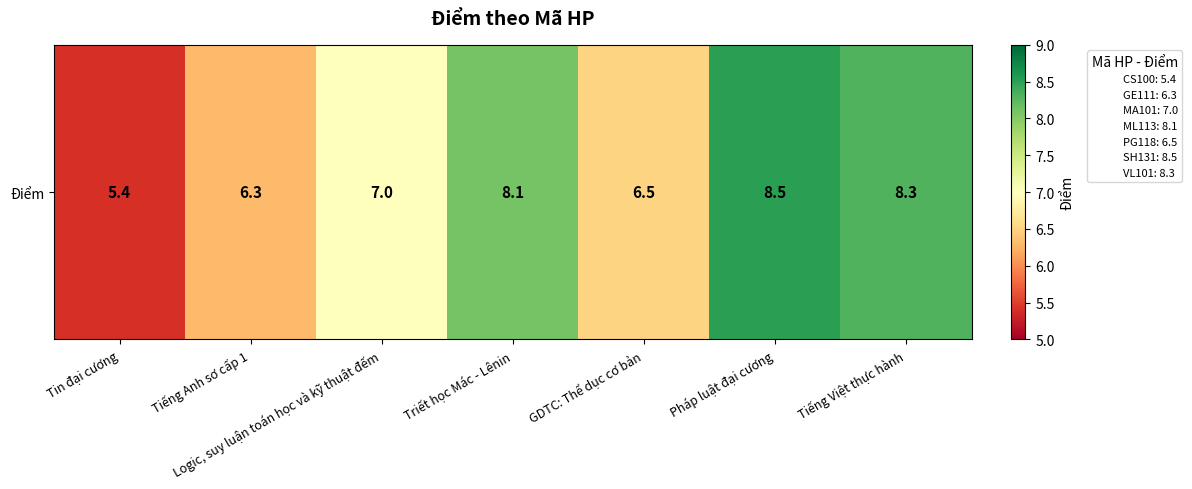

Count the number of values greater than 7.

3